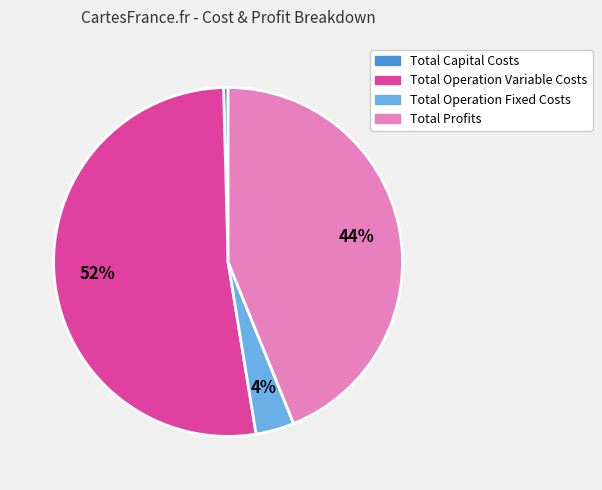

Rank the categories by value from highest to lowest.

Total Operation Variable Costs, Total Profits, Total Operation Fixed Costs, Total Capital Costs